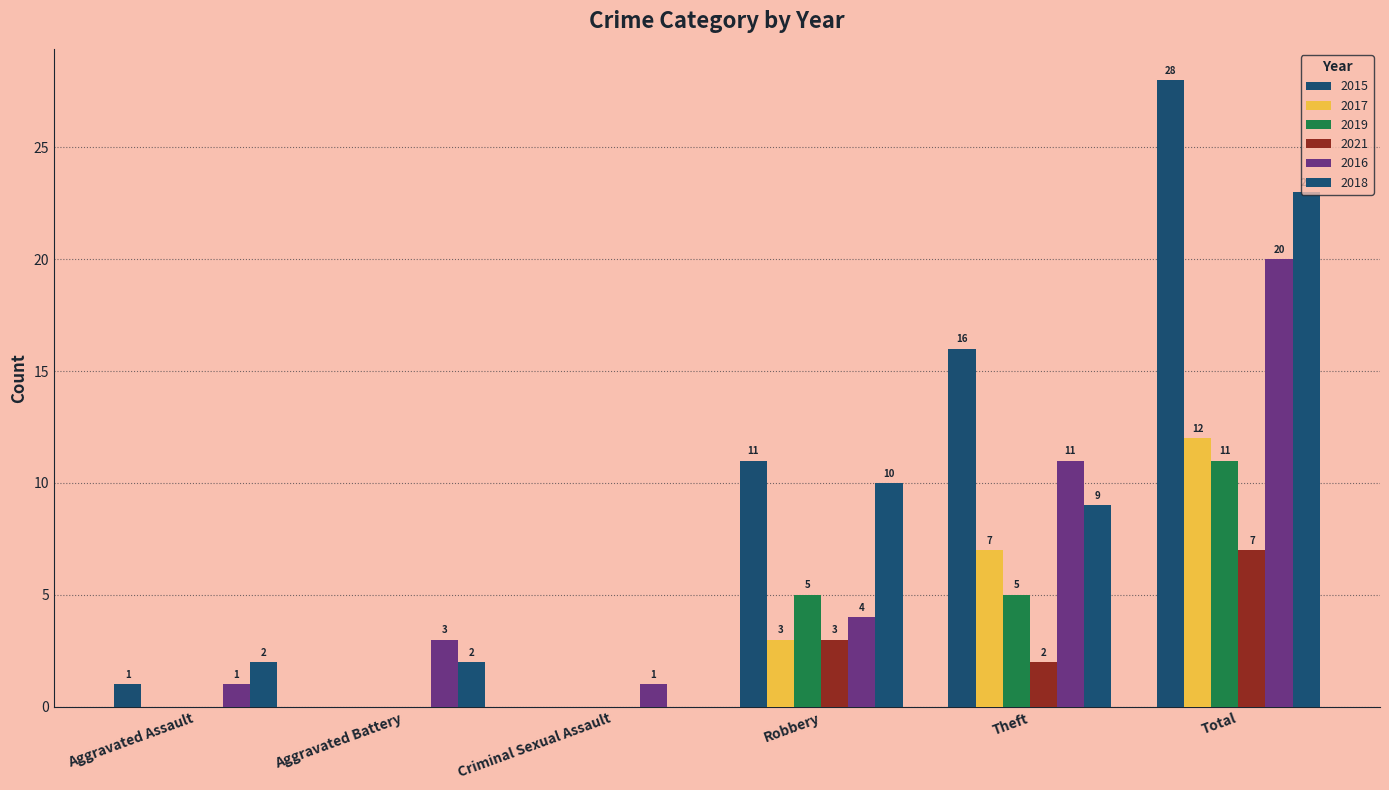

Does the chart contain stacked bars?

No